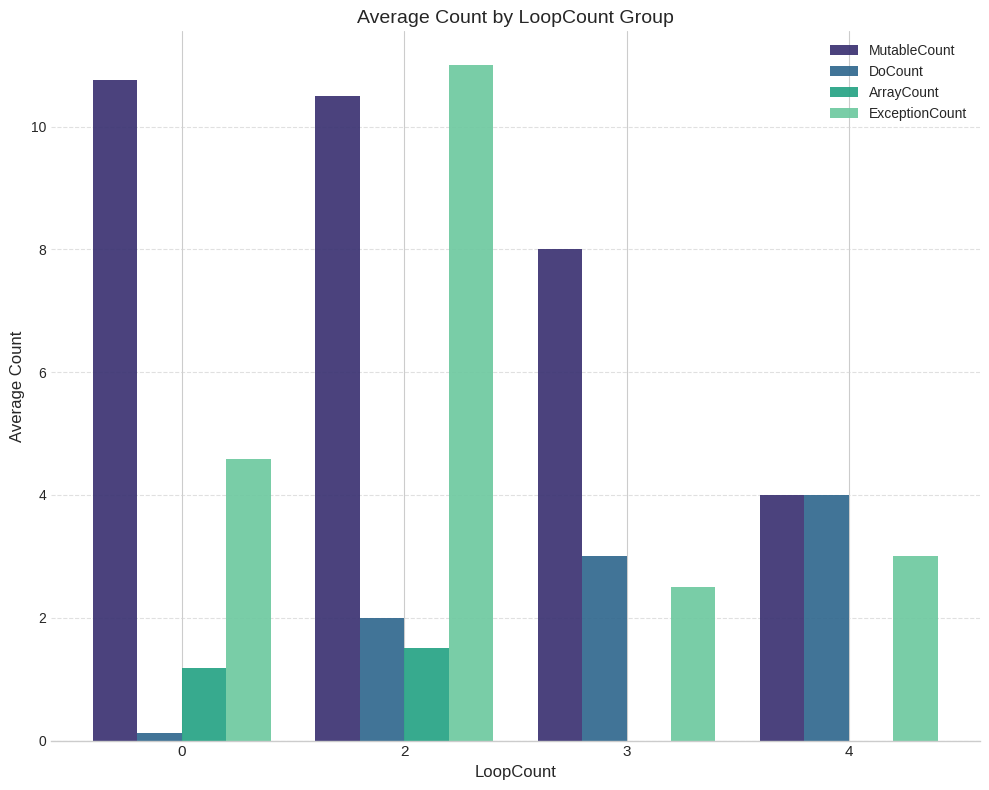

Which series changed the most between 2 and 4?

ExceptionCount